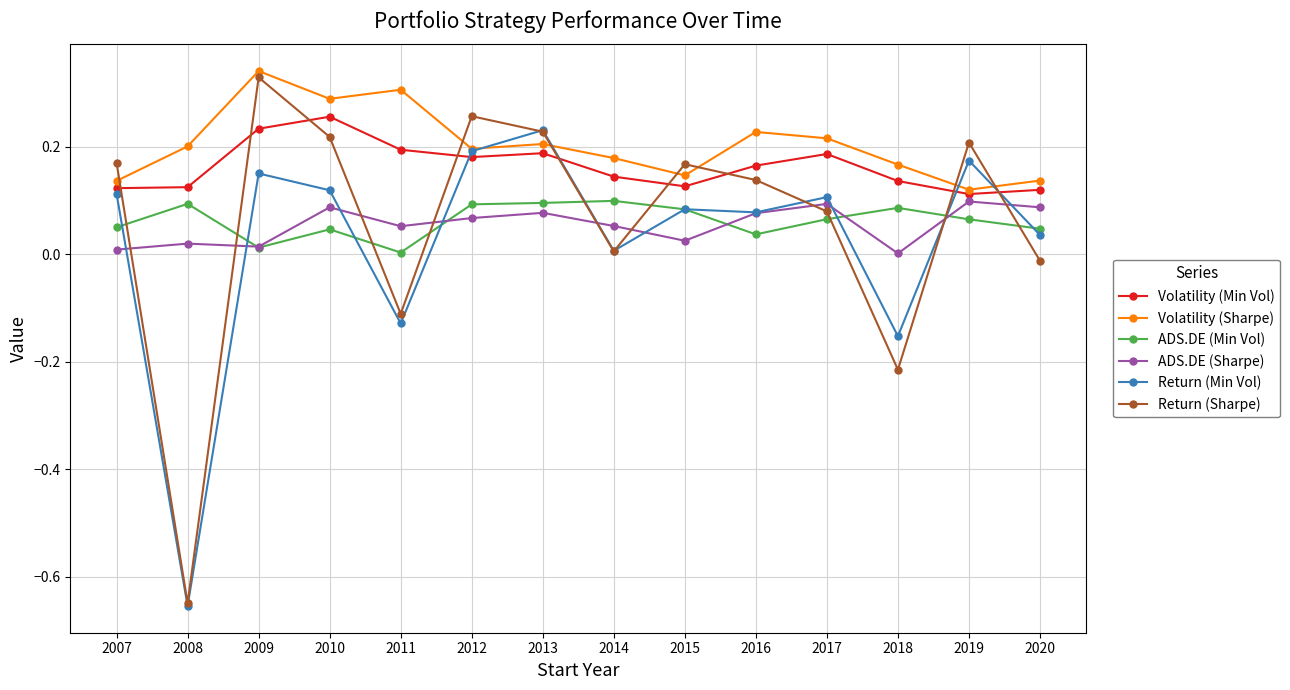

The Volatility (Sharpe) series shows 0.1 at 2015. True or false?

True